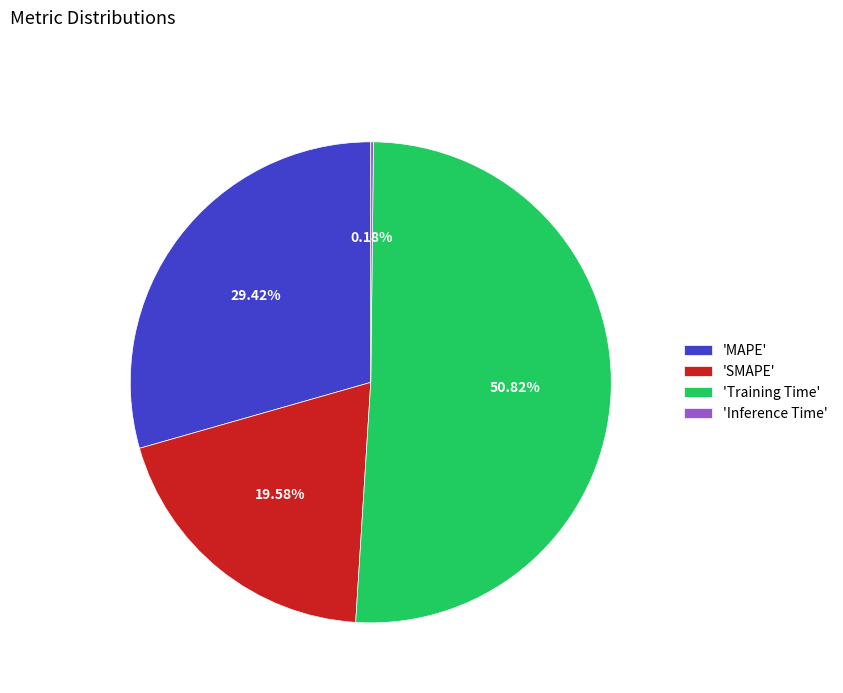

Which slice is the largest?

'Training Time'